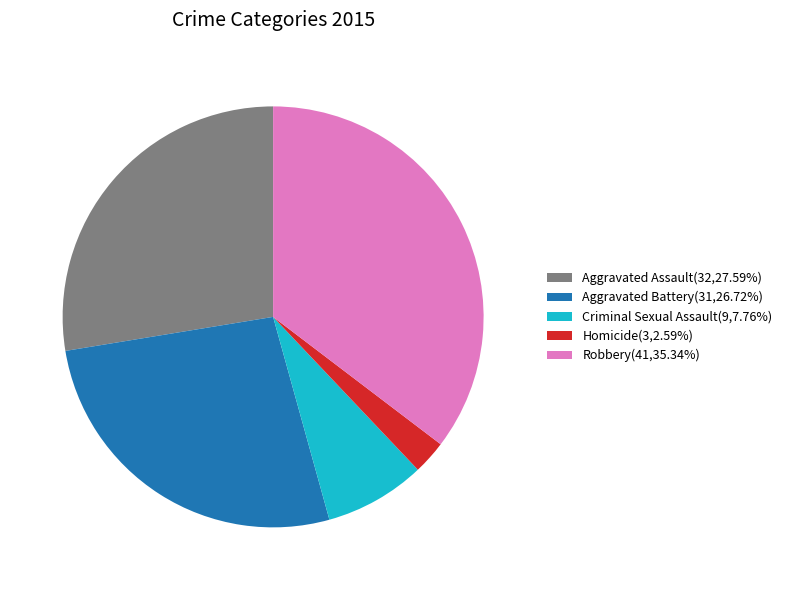

Is there a majority slice in this chart?

No